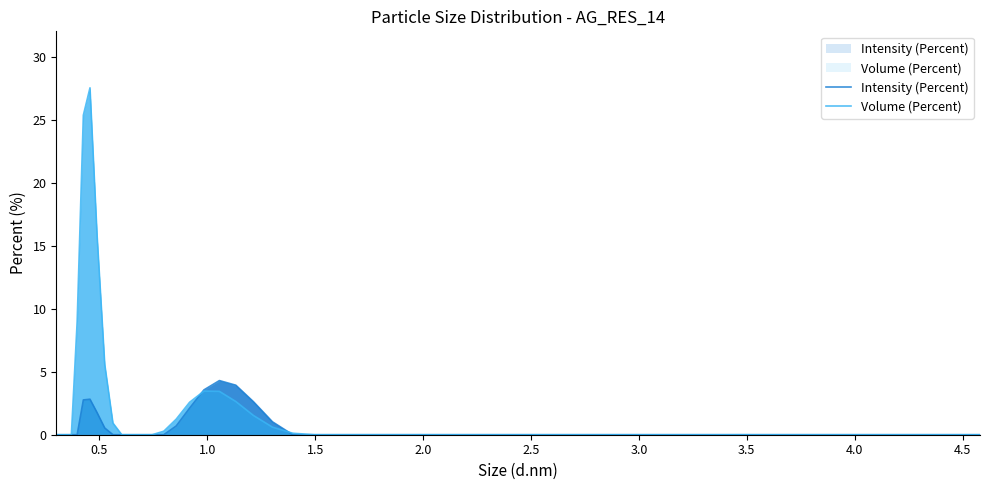

What are all the series names shown in the legend?

Intensity (Percent), Volume (Percent)